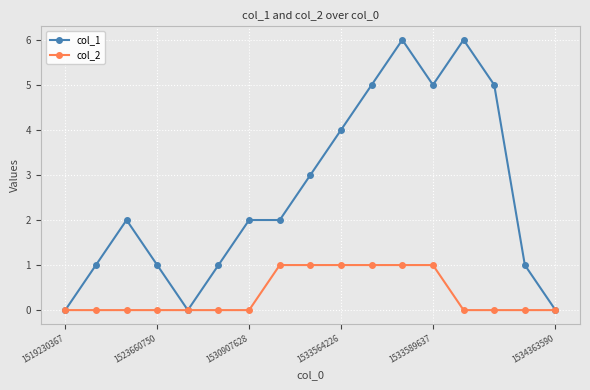

Rank the series by their maximum value, from highest to lowest.

col_1, col_2